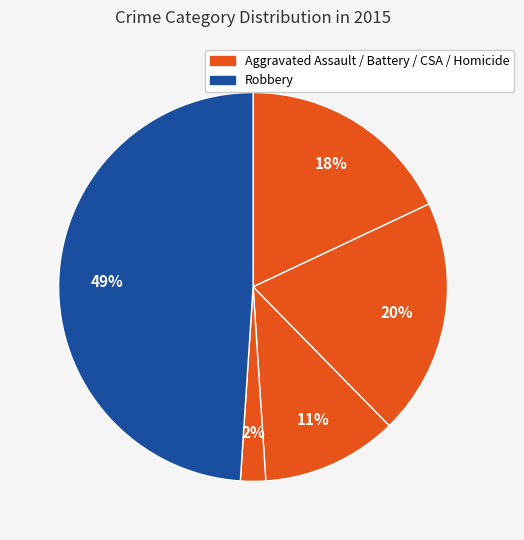

To the nearest percent, what is the average slice percentage?

20%